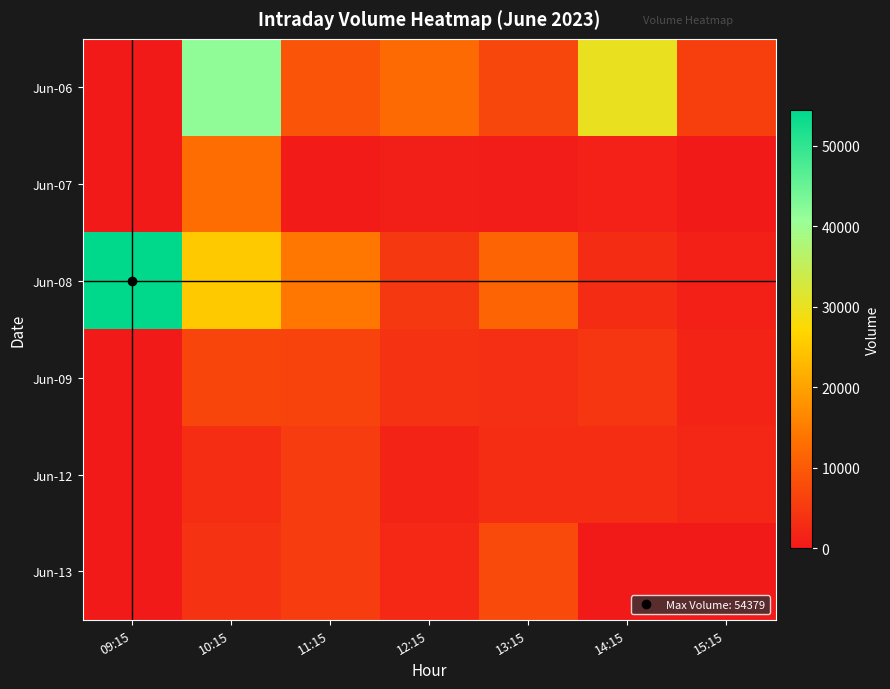

Which category has the lowest value across all series?

09:15